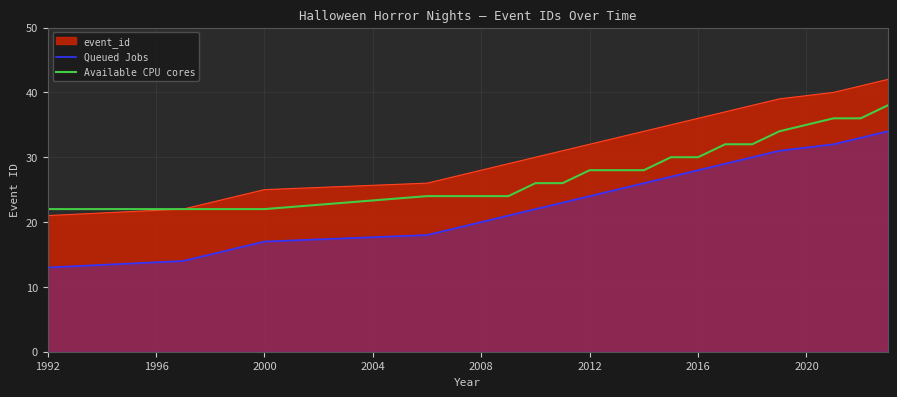

What is the sum of all Queued Jobs values?

517